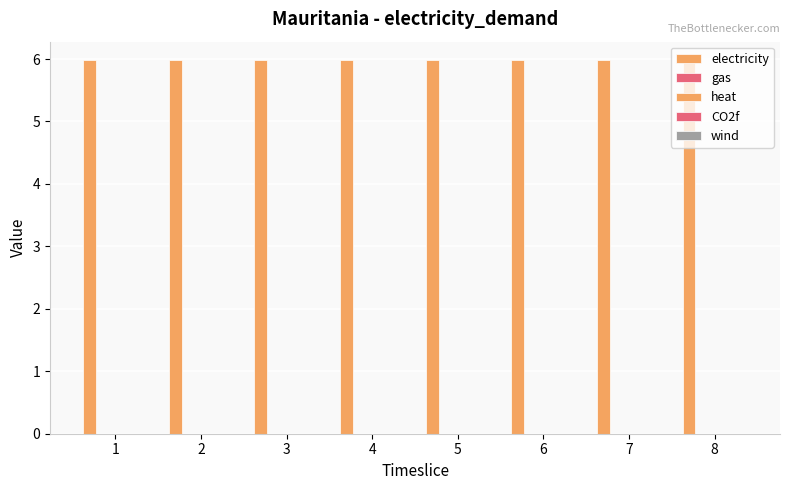

What is the spread (max minus min) of values at 6?

6.0